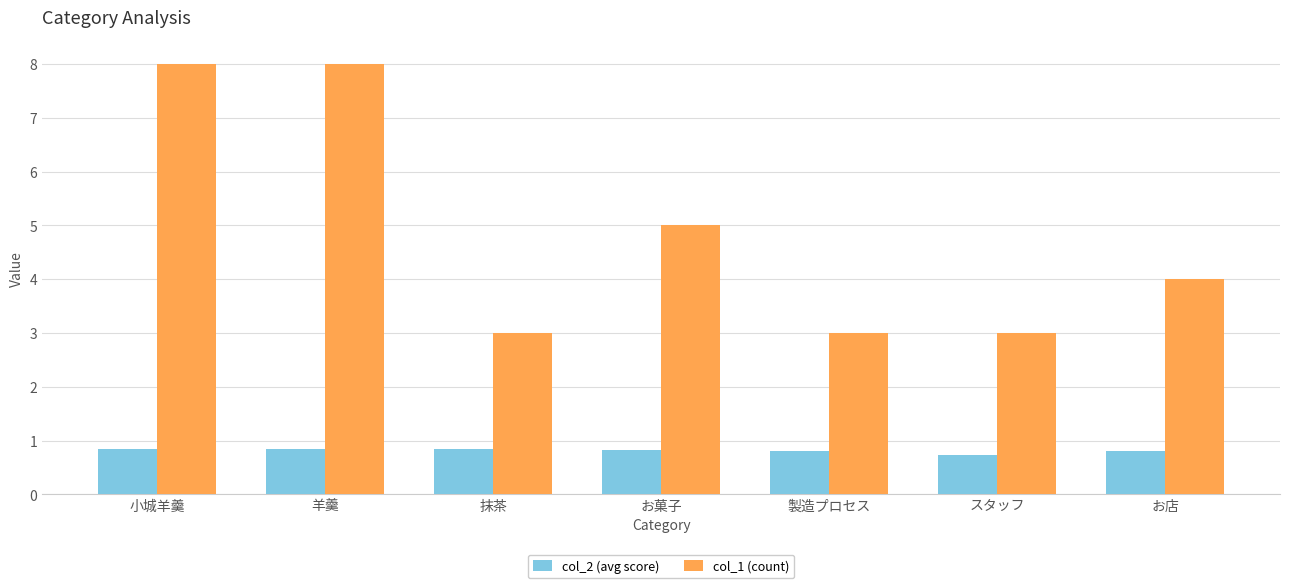

How many col_2 (avg score) values are between 0 and 1?

7